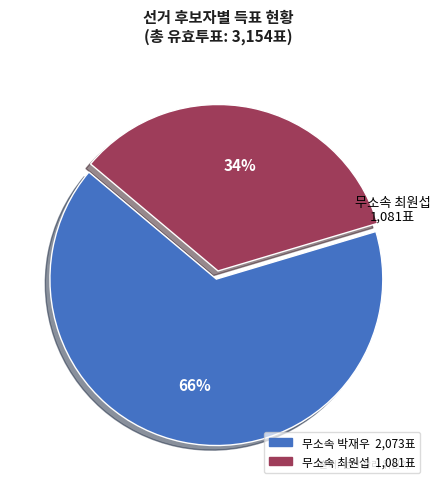

Is there a majority slice in this chart?

Yes